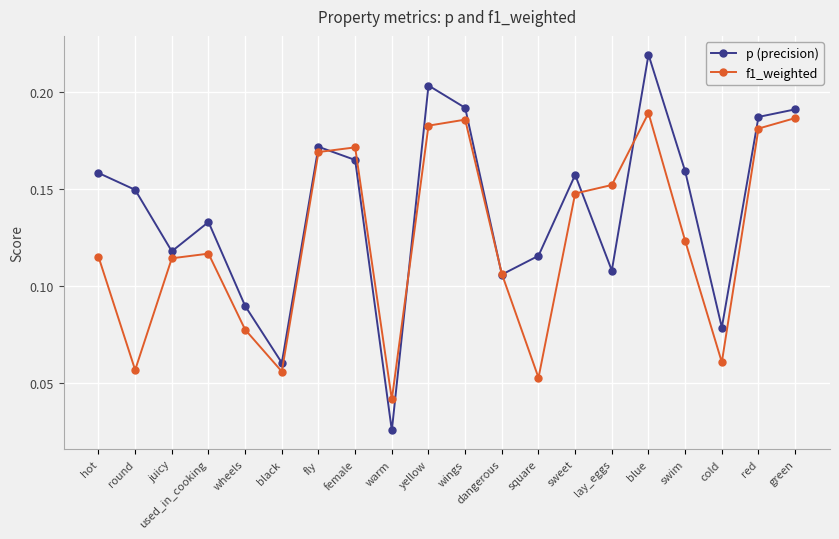

What position from the right is yellow?

11